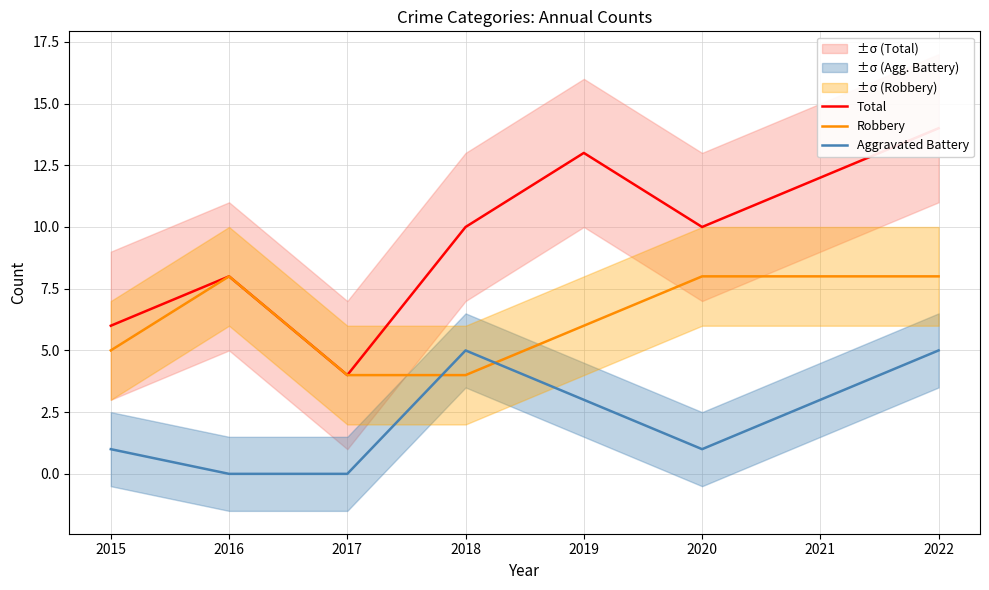

True or false: Robbery and Aggravated Battery intersect in this chart.

True